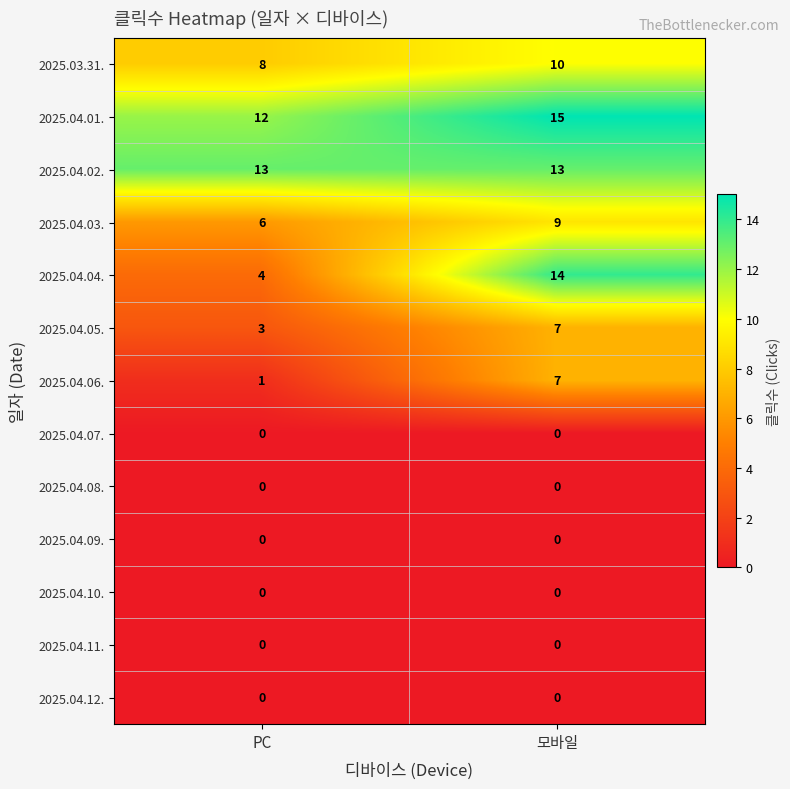

What is the average value of the 2025.04.04. series?

9